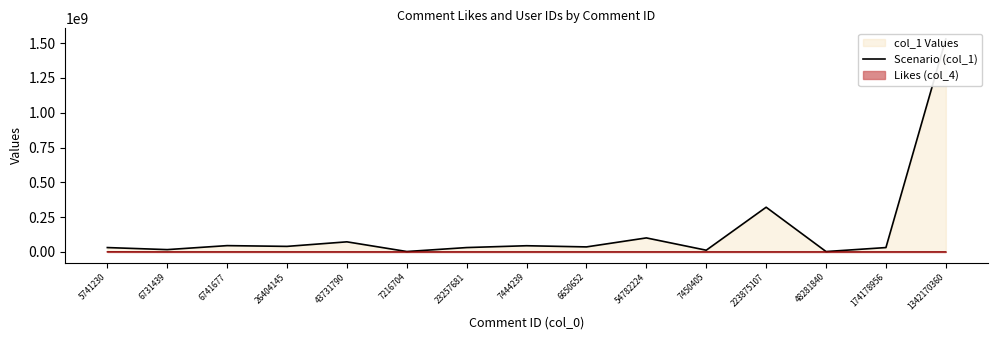

What is the value of the 7th point from the left?

31315671